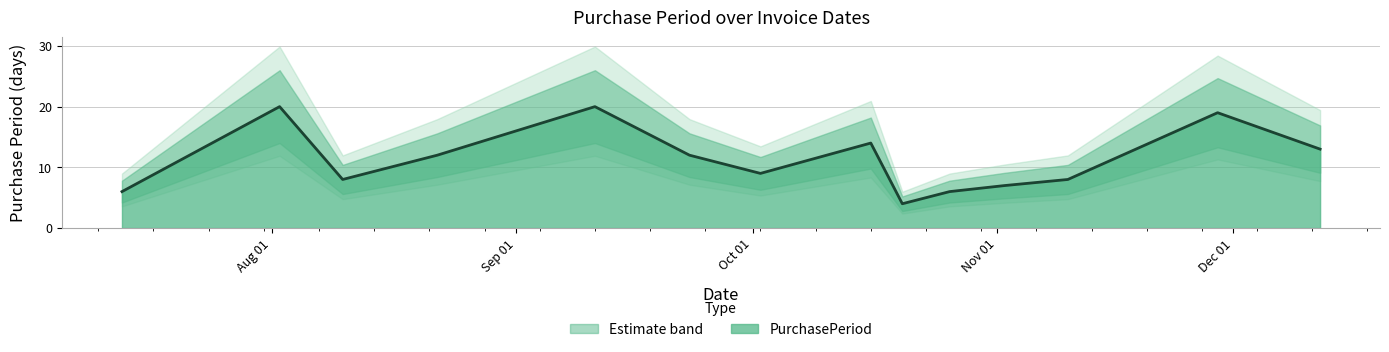

What is the ratio of the value at 2017-08-02 to the value at 2017-09-11?

1.0